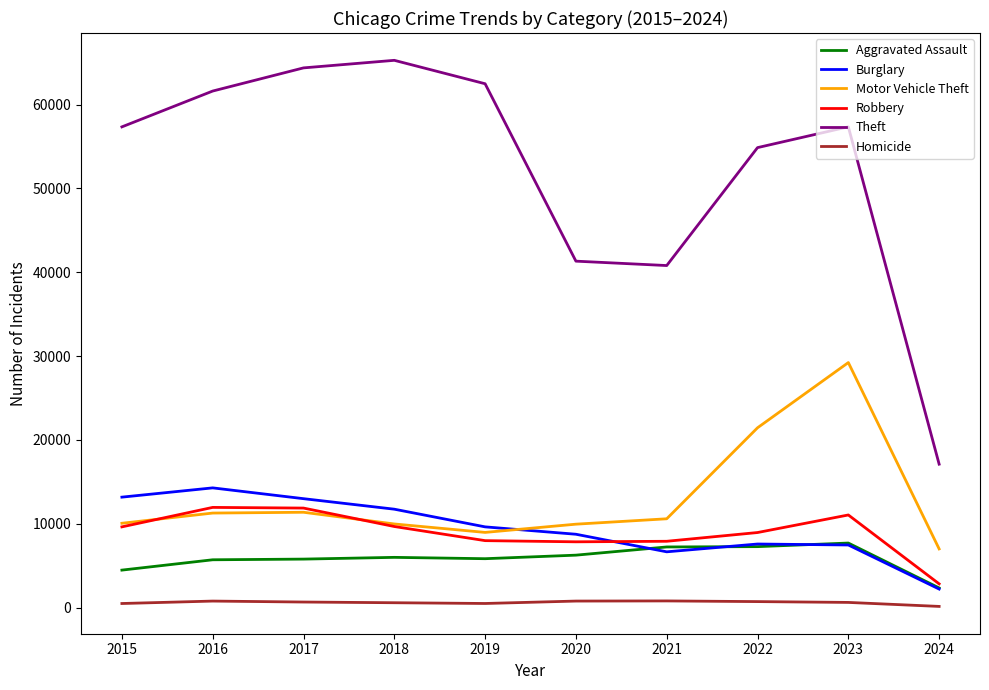

How many lines are shown in the chart?

6